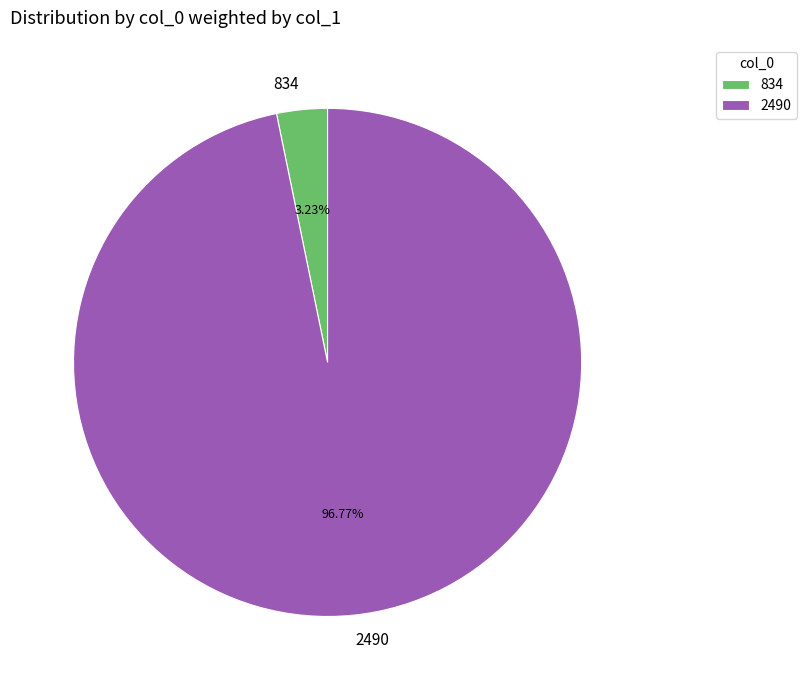

To the nearest percent, what is the difference between the 2490 and 834 slice percentages?

94%